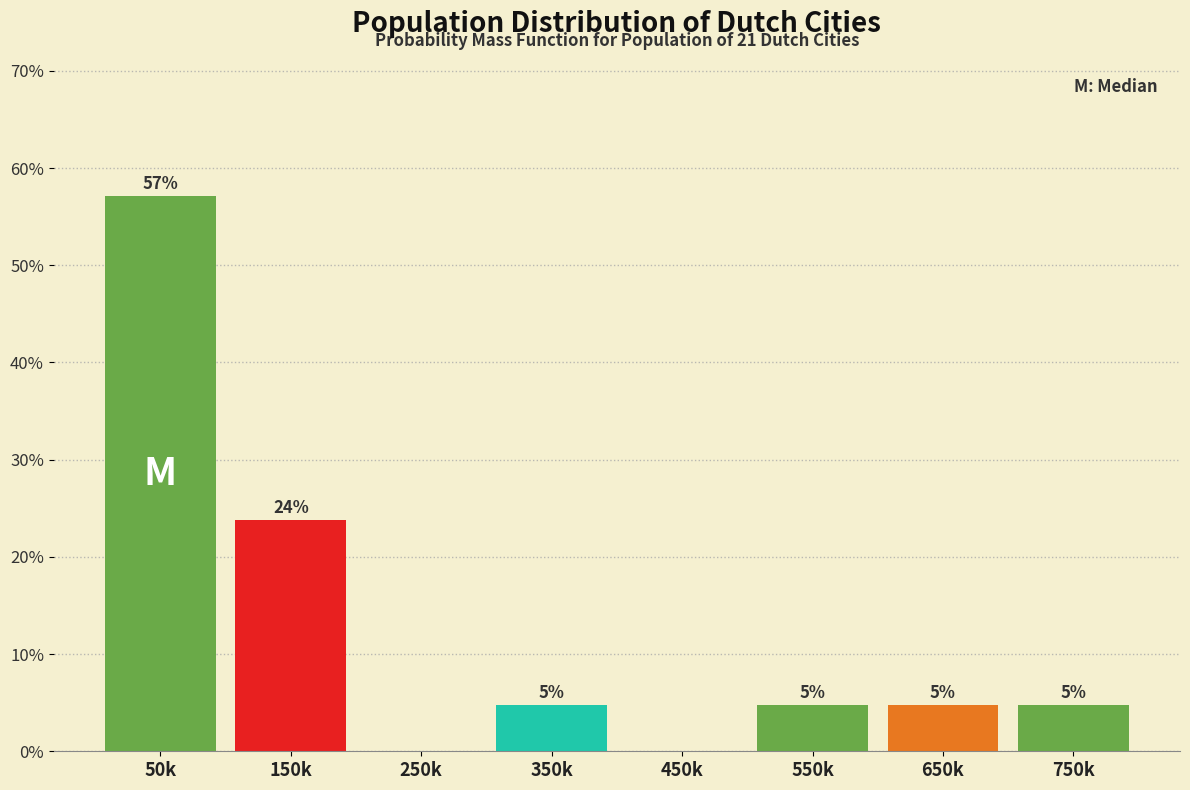

Are the bars horizontal?

No